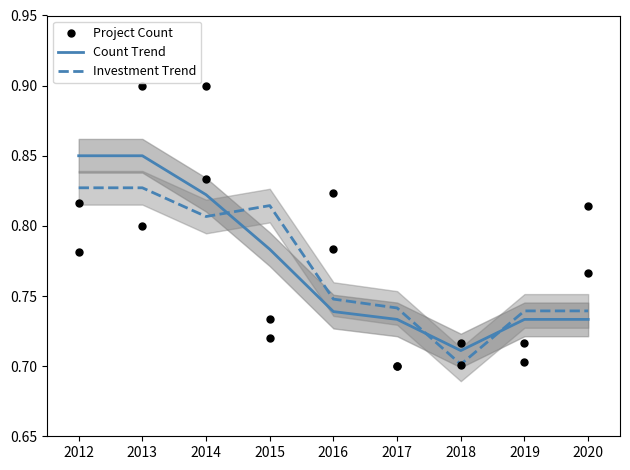

Where is Investment Trend nearest to the value 0?

2018